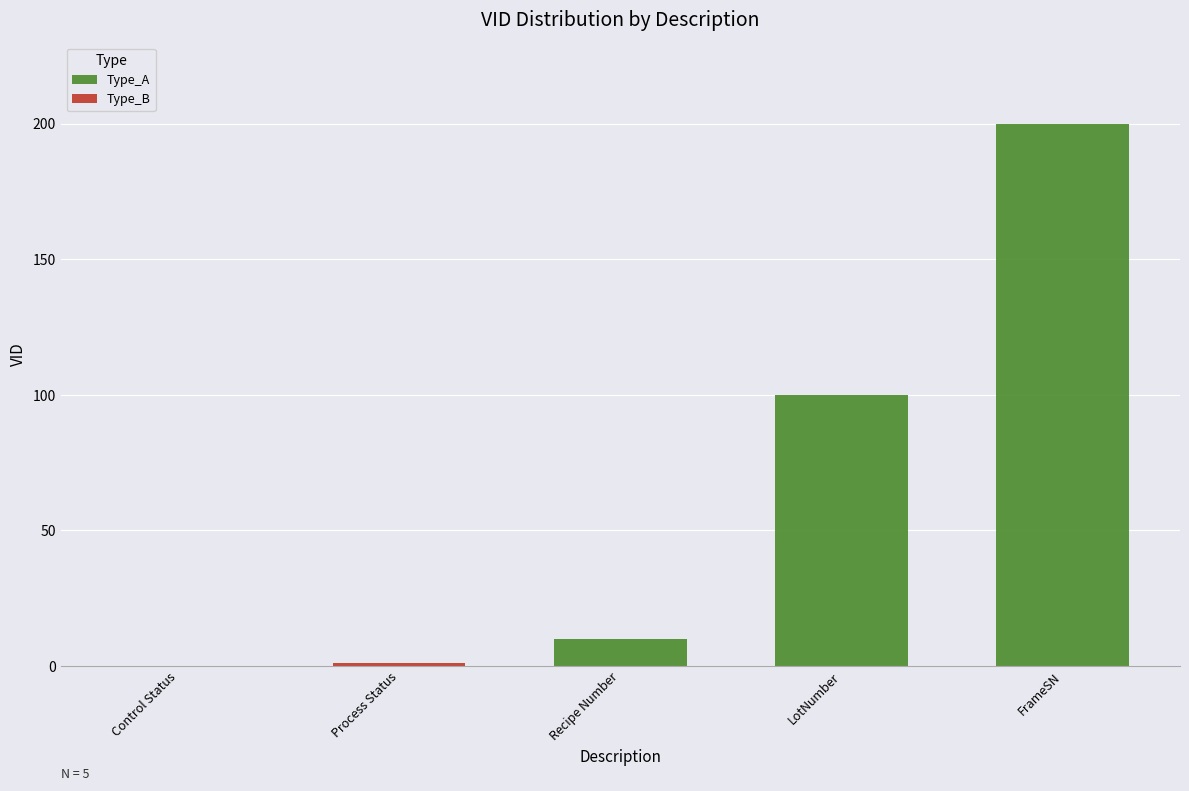

At which label does Type_A reach its peak?

FrameSN